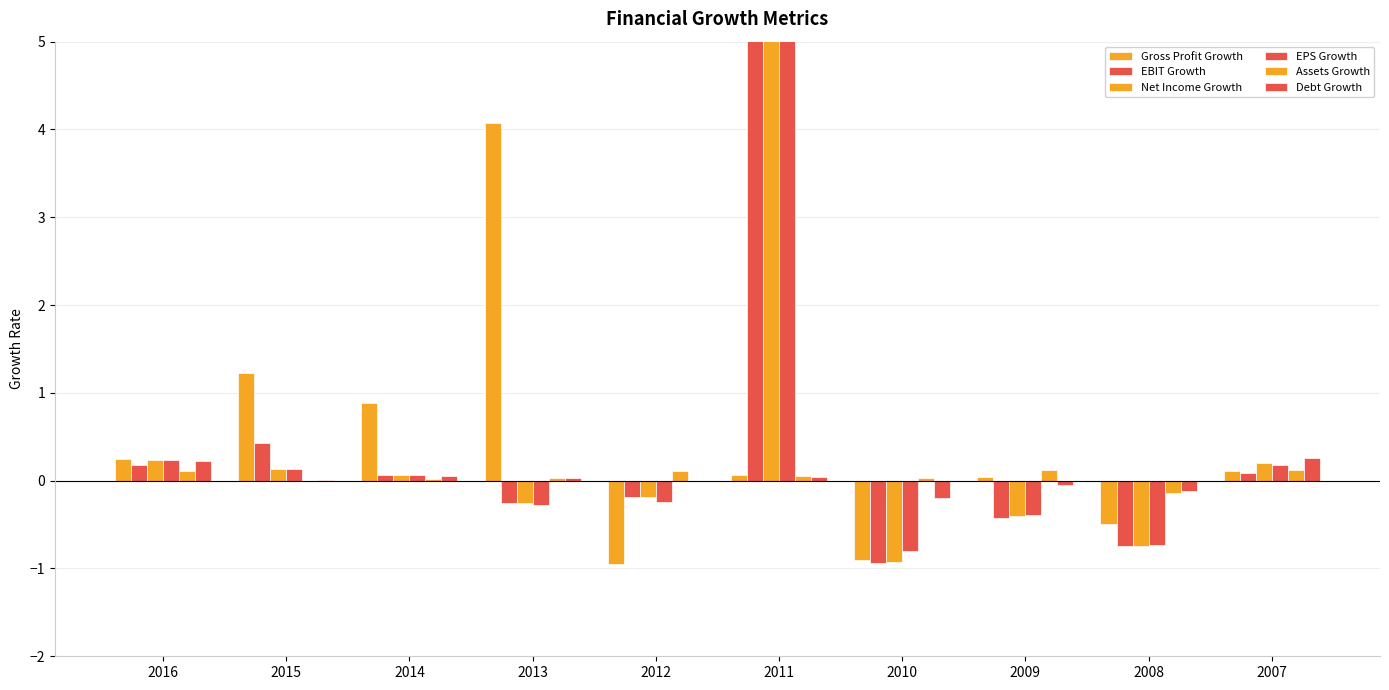

How many bars are there in total?

60